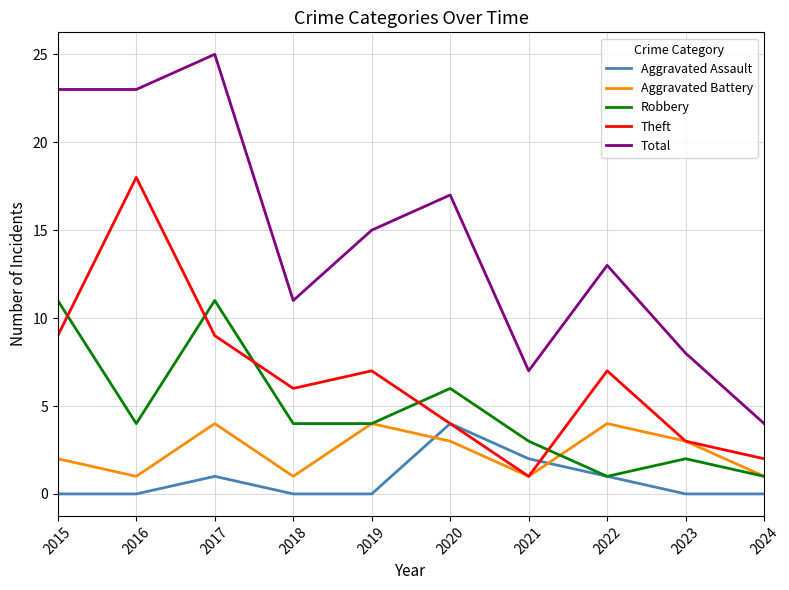

True or false: Aggravated Battery and Aggravated Assault cross at least once.

True